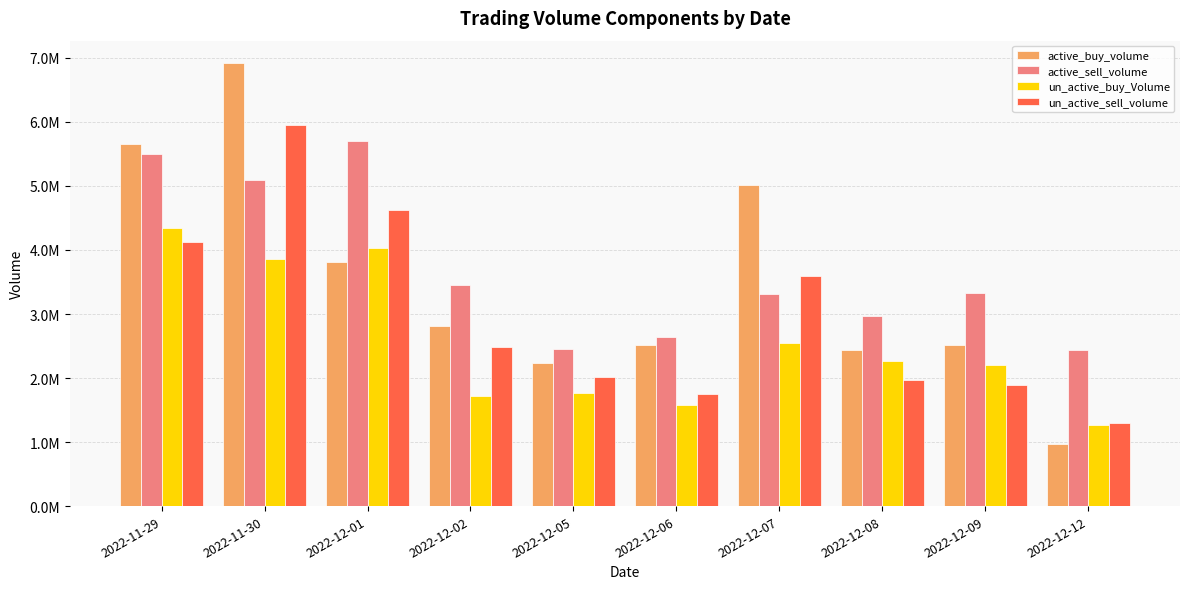

What is the value of the un_active_sell_volume bar at the 5th from the left?

2008696